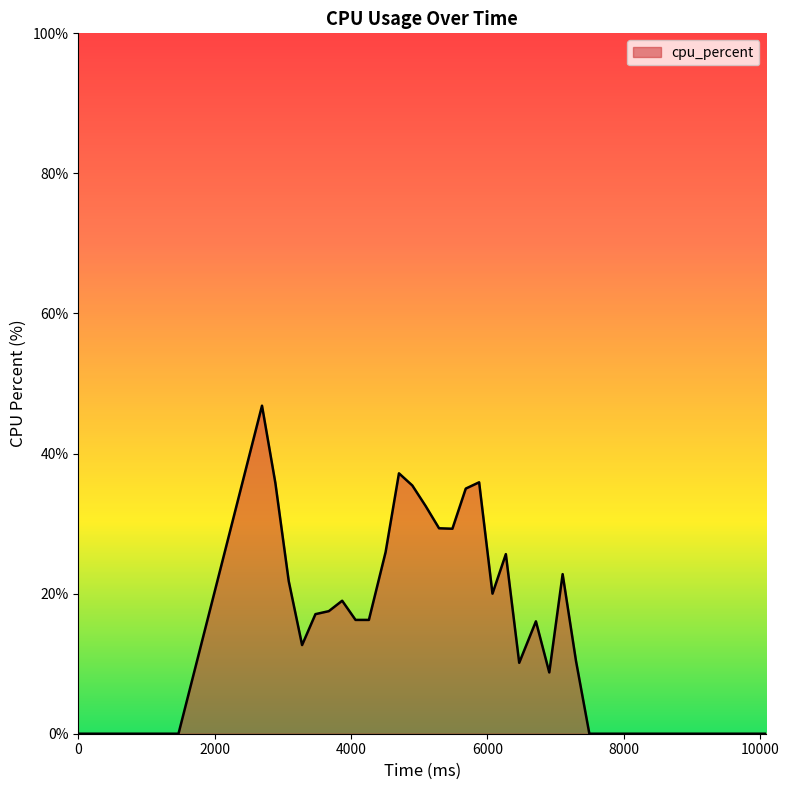

What is the difference between the maximum and minimum values?

46.8